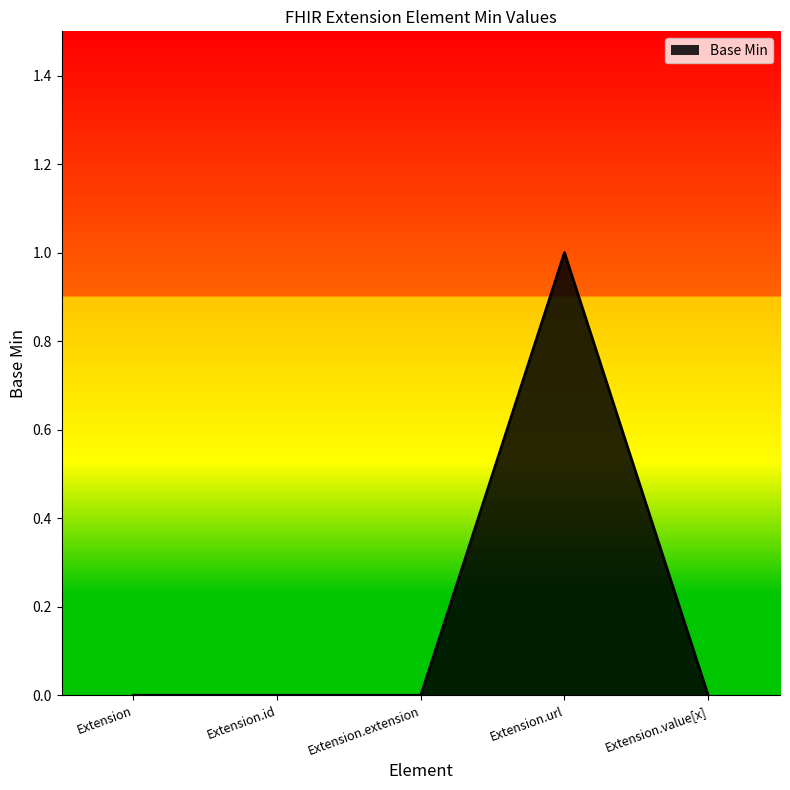

How many lines are shown in the chart?

1